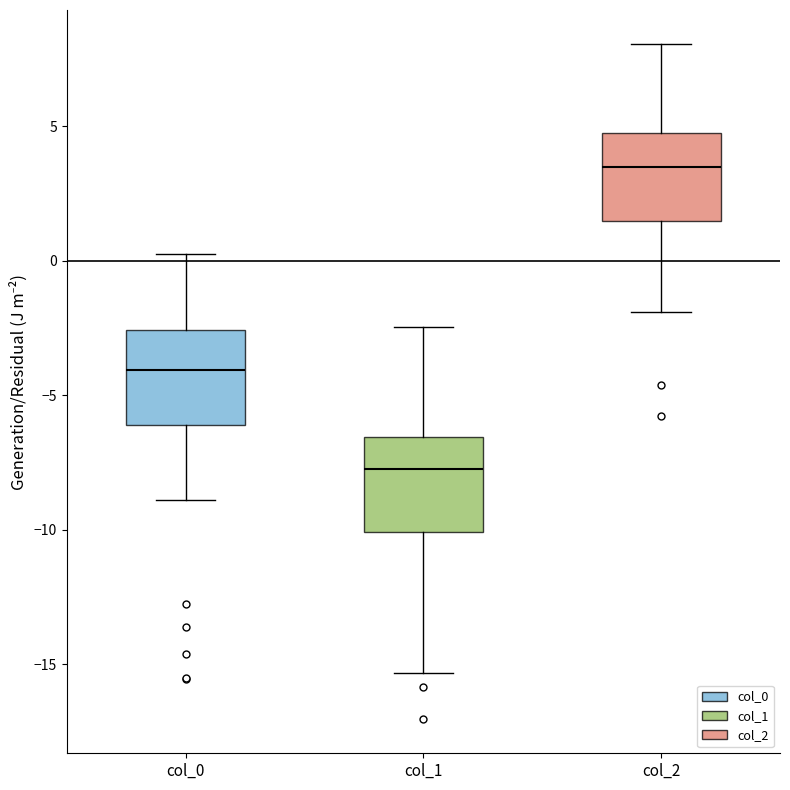

Which box's median line is the lowest?

col_1